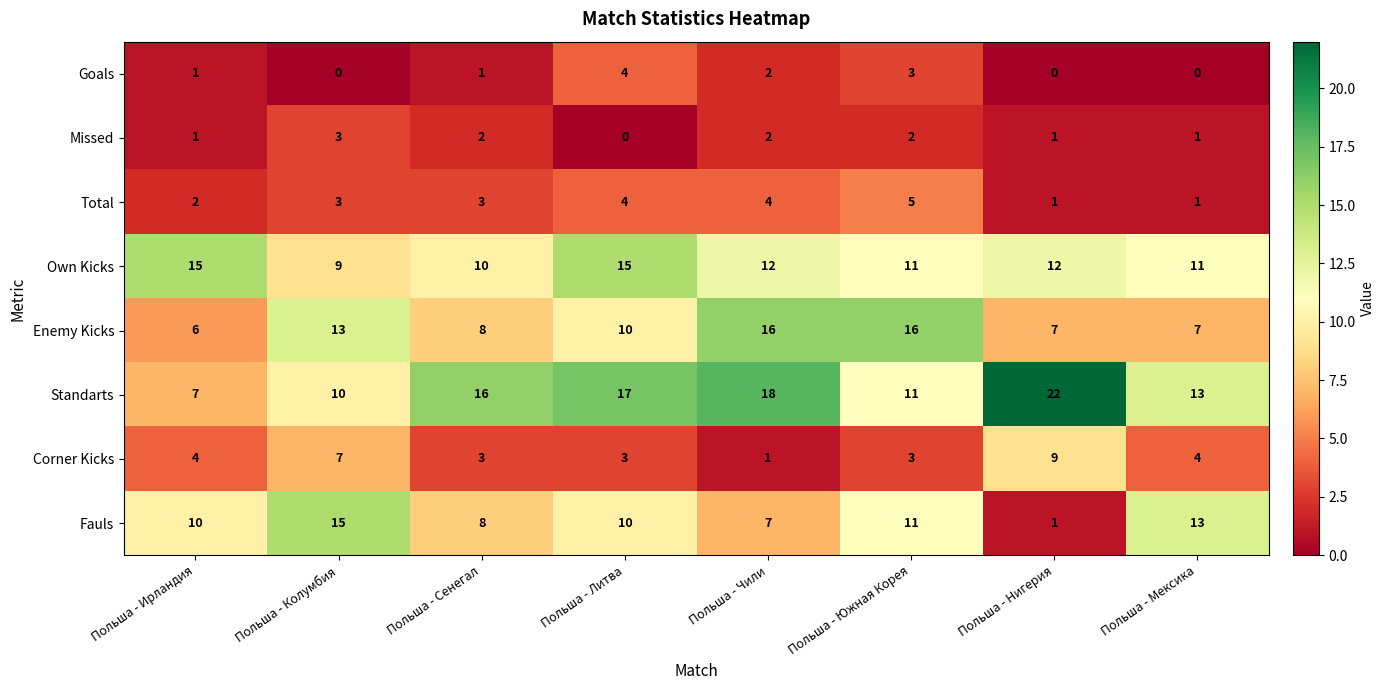

Is it true that Missed equals 2 at Польша - Литва?

False